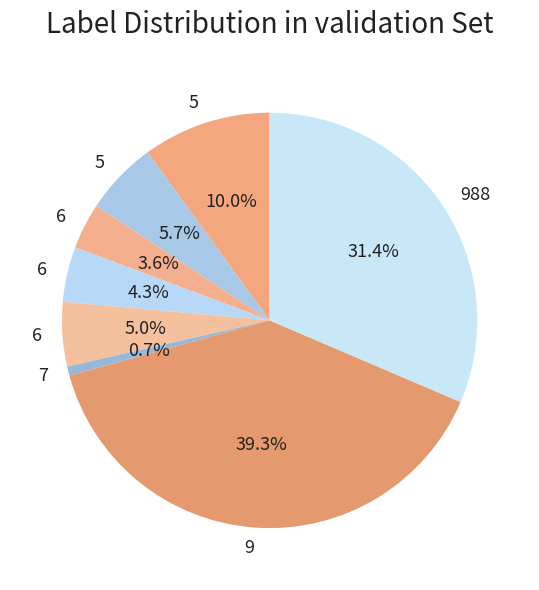

Which category has the biggest portion of the pie?

9